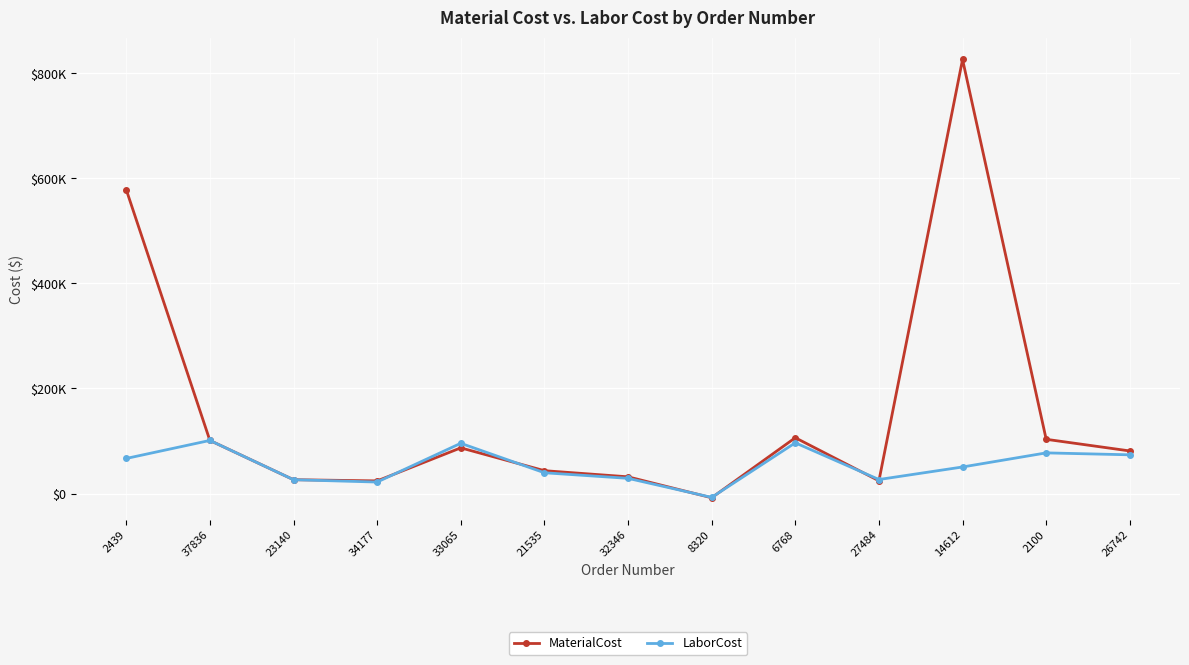

What position from the right is 6768?

5